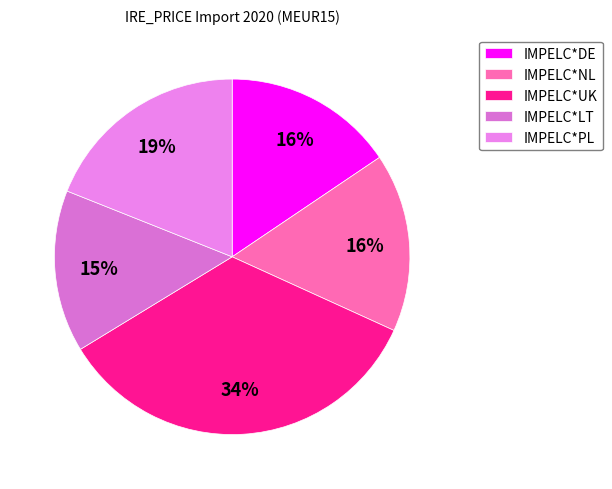

Does IMPELC*LT represent more than half of the total?

No